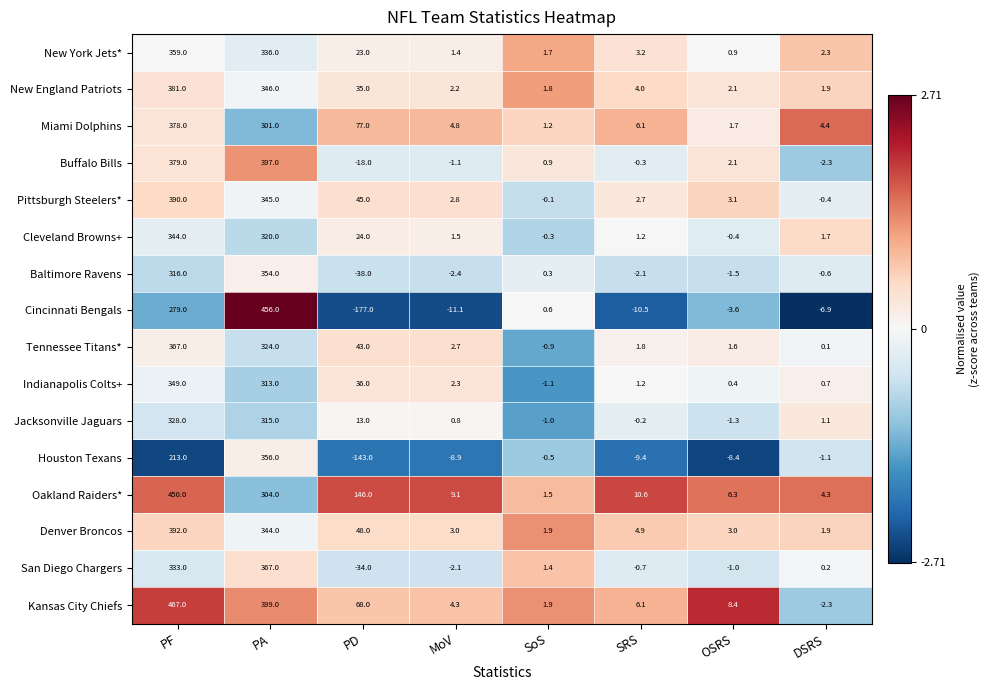

How many categories are shown in the chart?

8